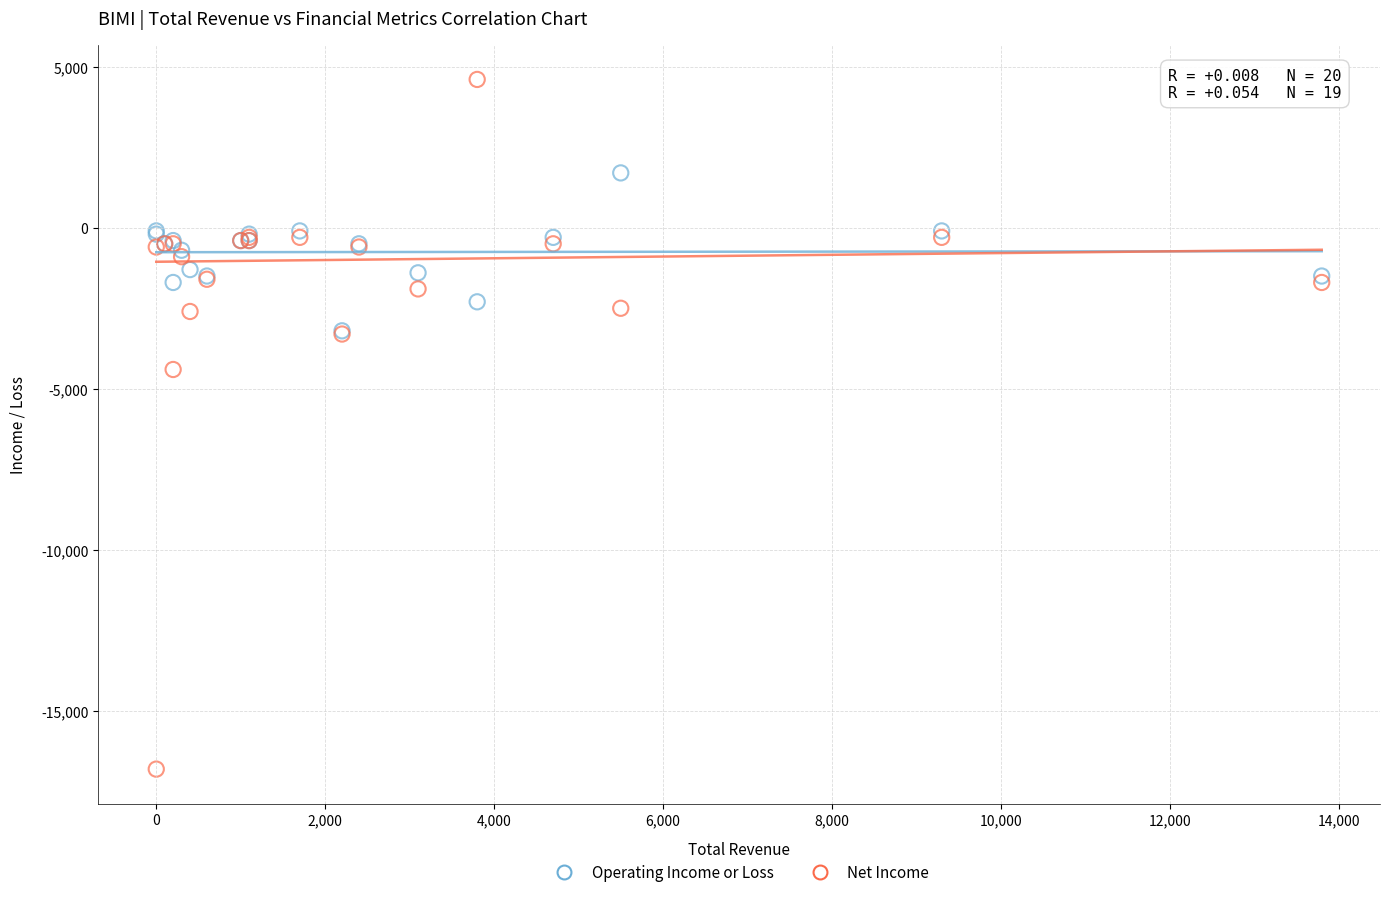

Which series contains the highest Y value?

Net Income